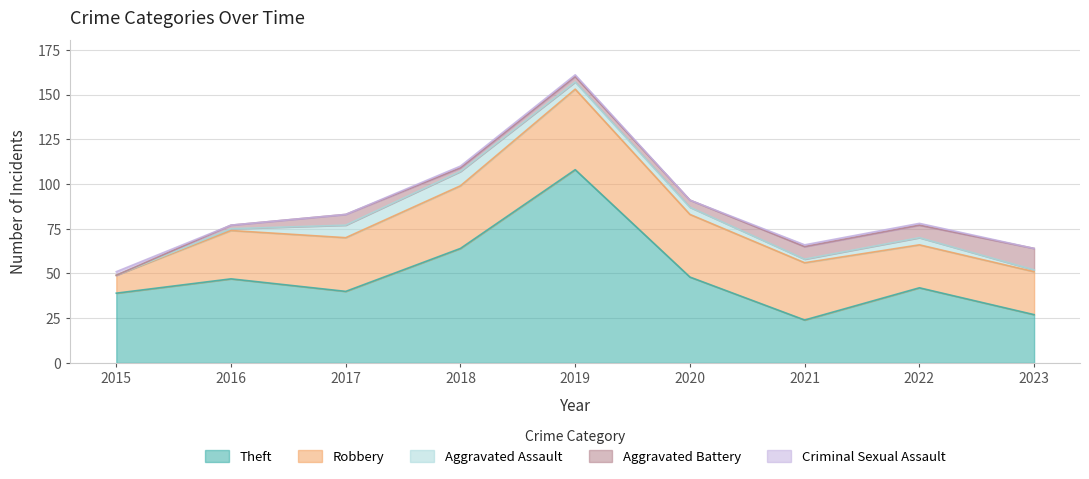

True or false: Theft has more than 1 points higher than both neighbors.

True